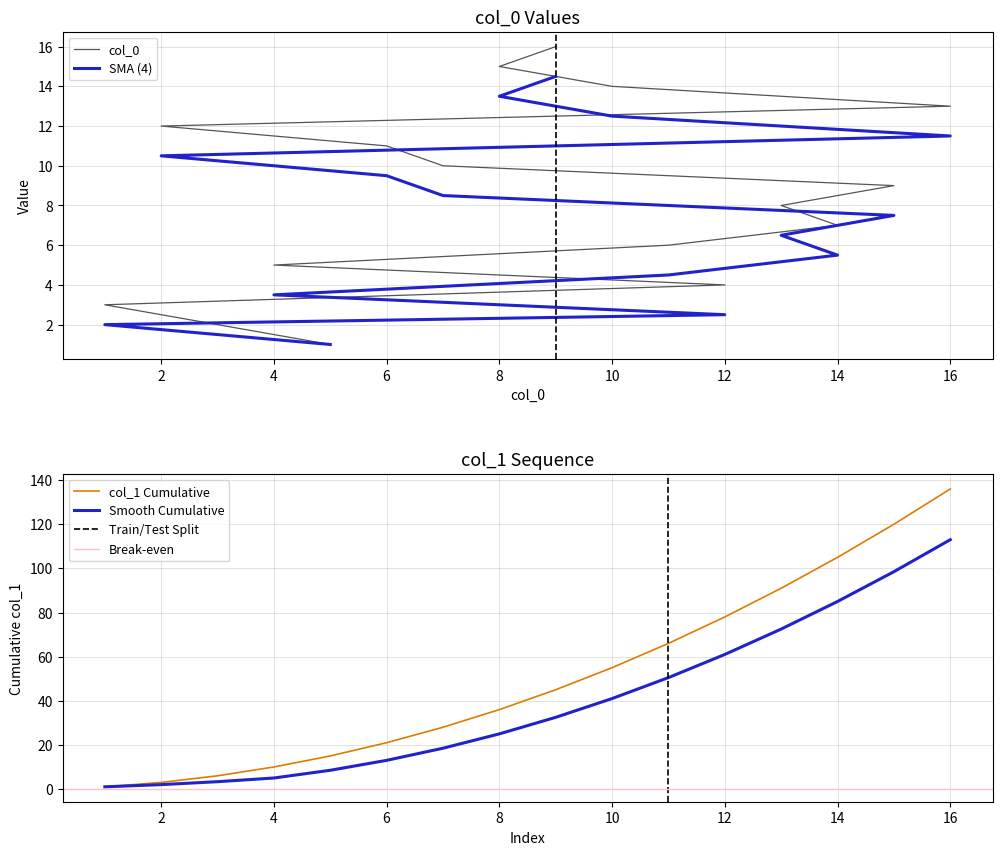

Does the chart have visible grid lines?

Yes